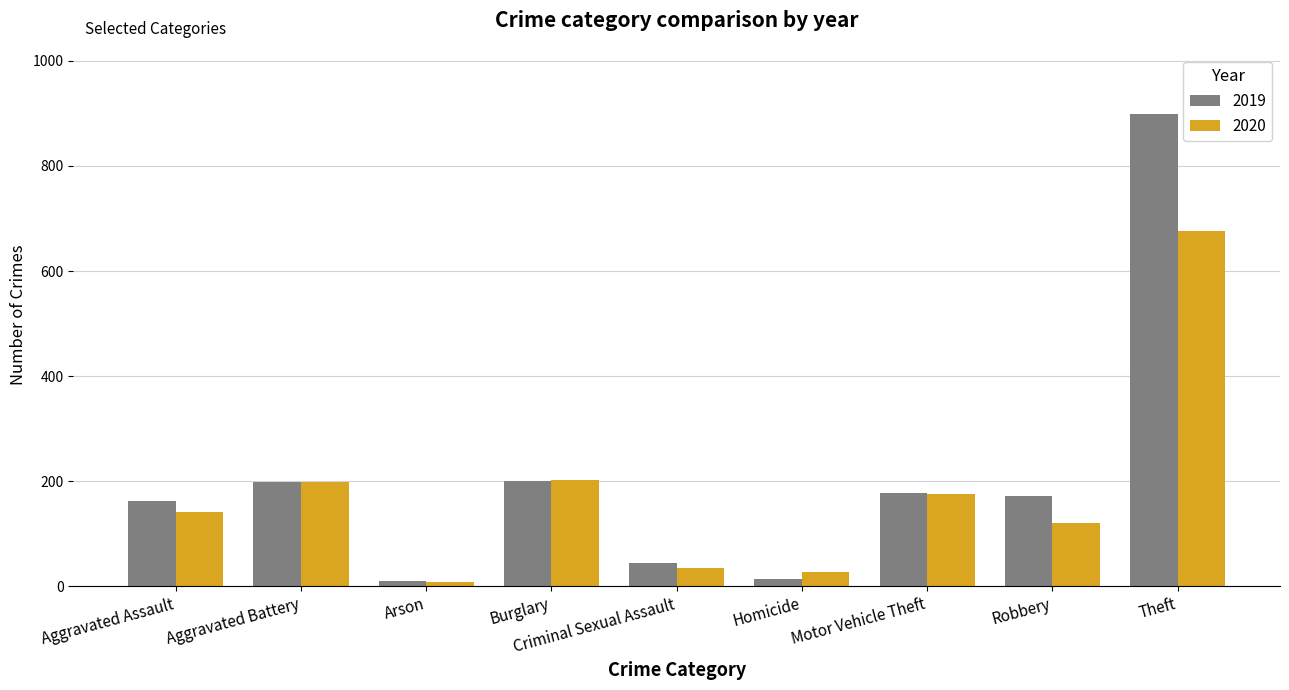

Which series has the largest range (max minus min)?

2019